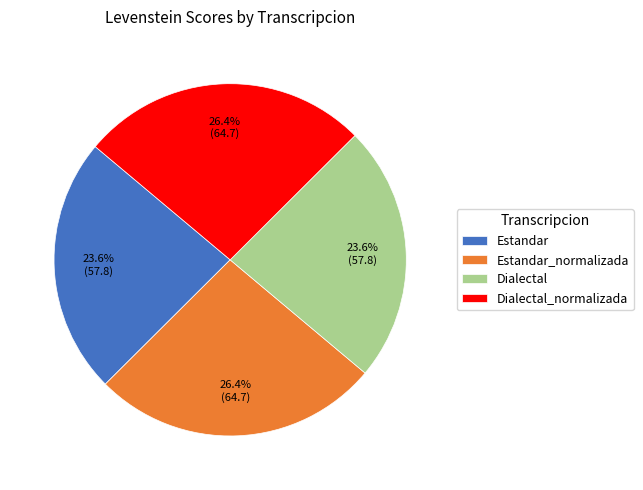

Does any single category account for the majority?

No